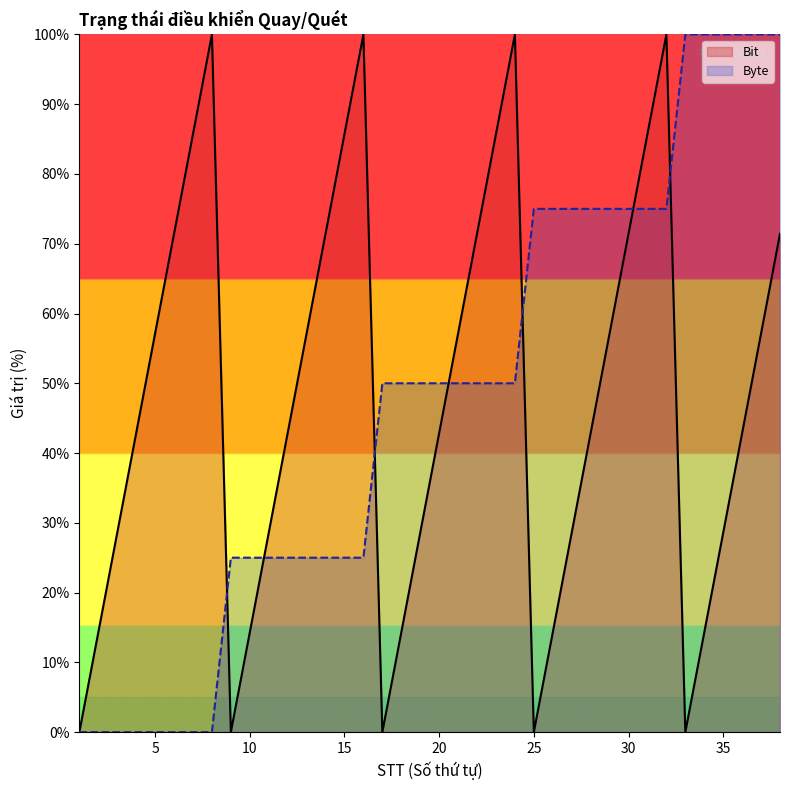

What is the average value?

47.7